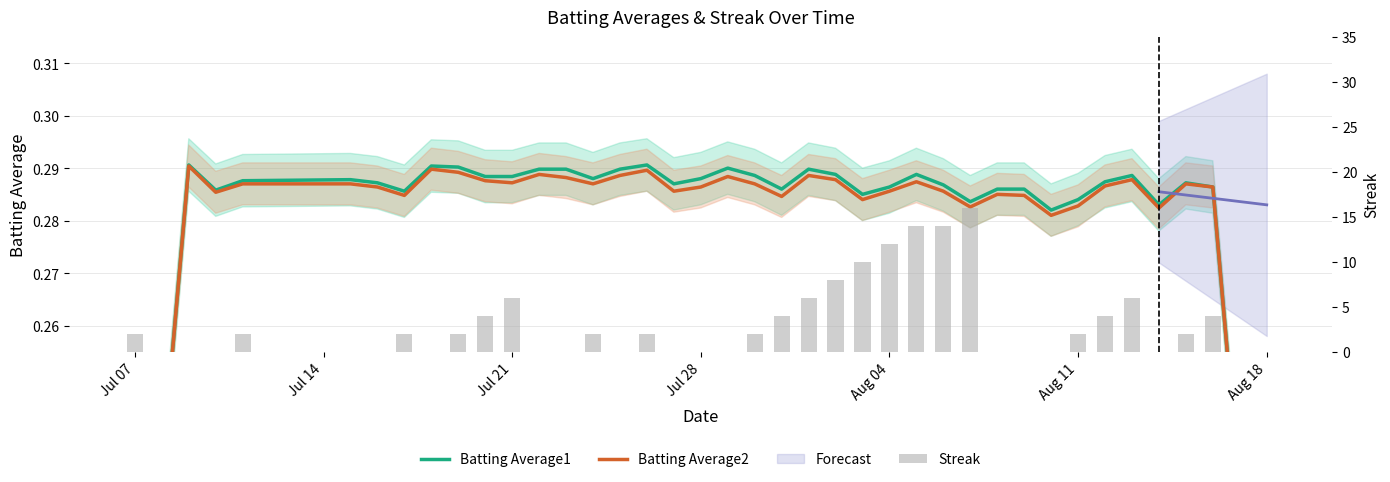

What is the greatest value displayed?

16.0